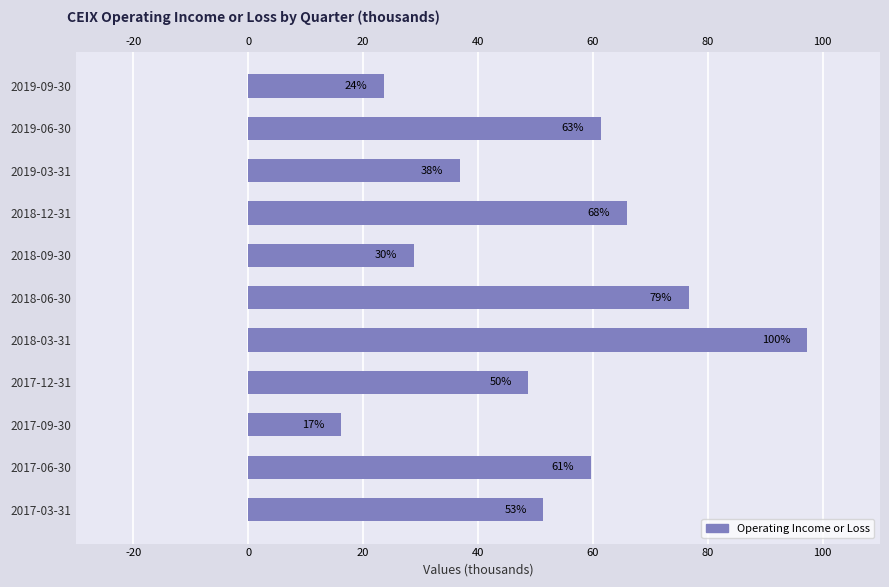

What is the sum of all values?

566600